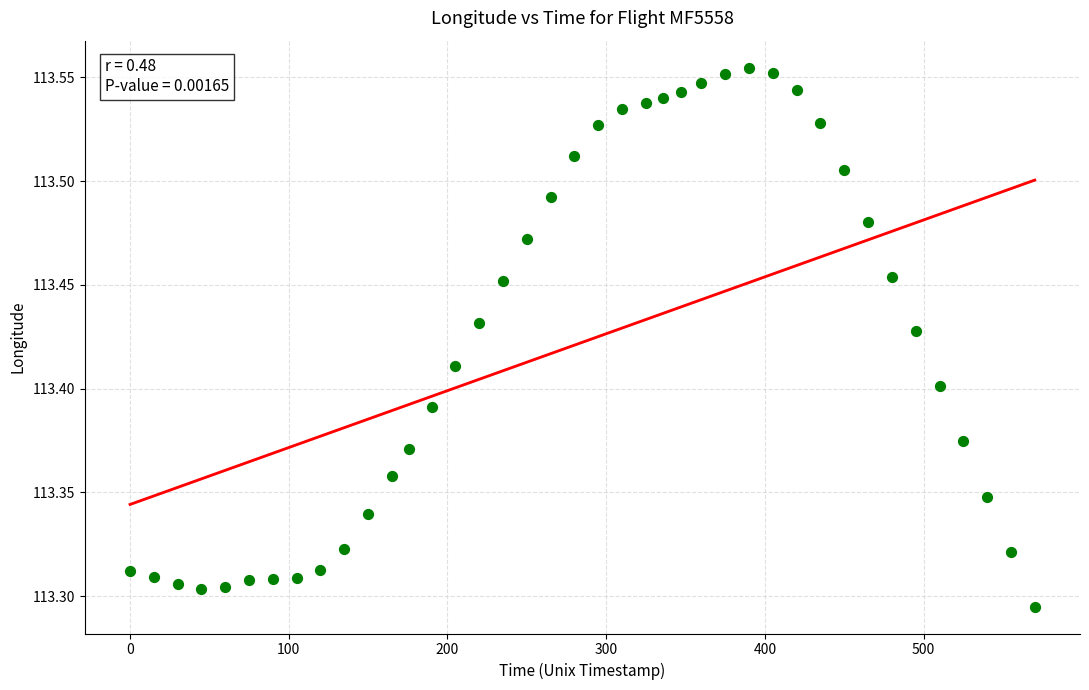

What is the range of Y values (max minus min)?

0.3